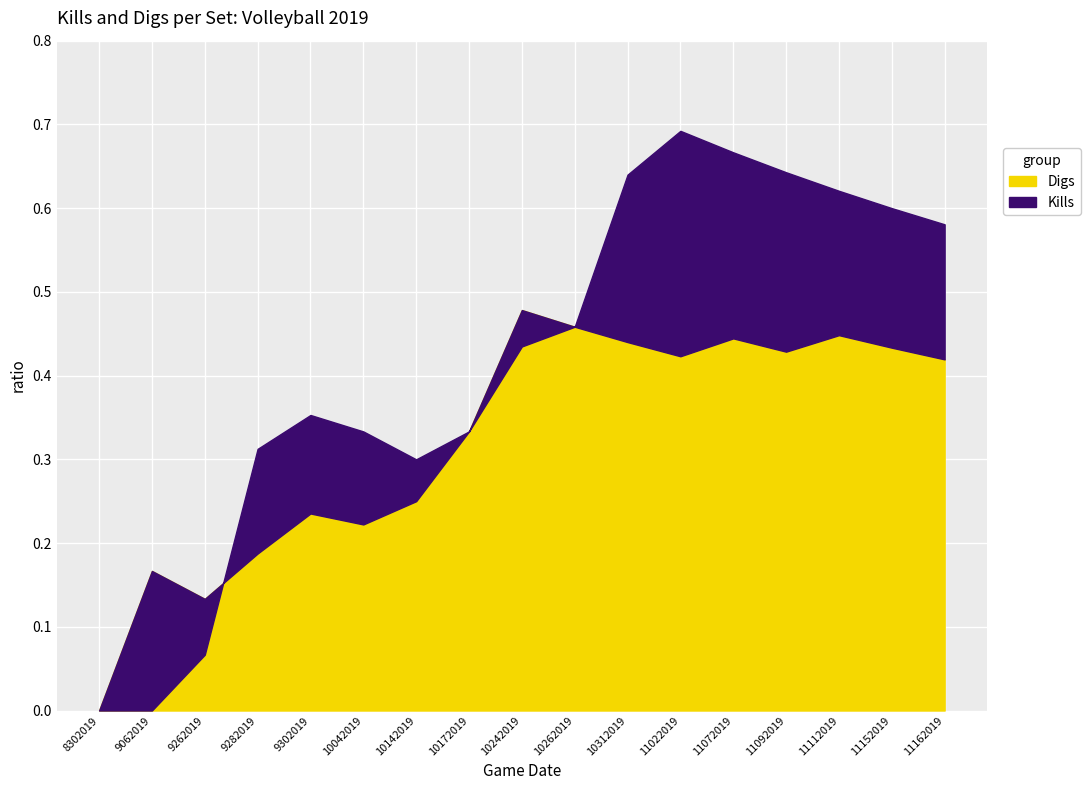

True or false: Kills has a value of 0.6 at 11092019.

True